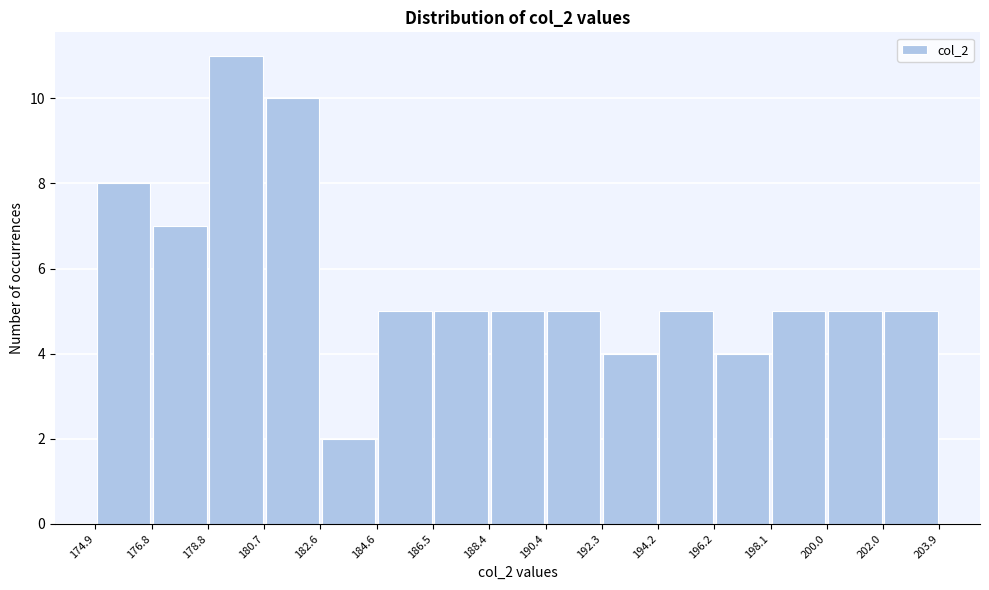

Over which range of the x-axis is the bar tallest?

178.8 to 180.7